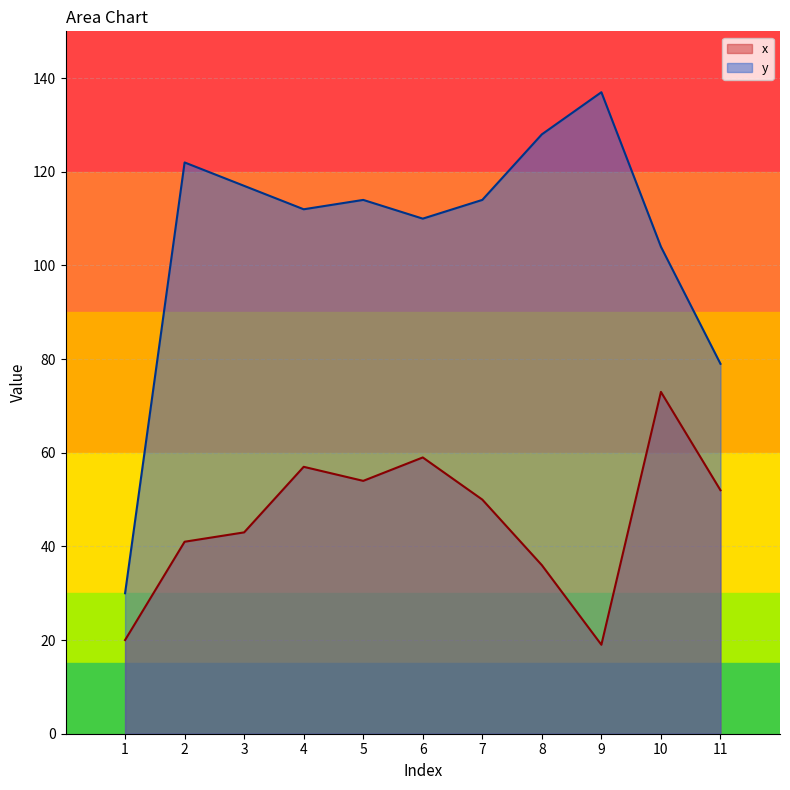

How many interior local valleys does the x series have?

2